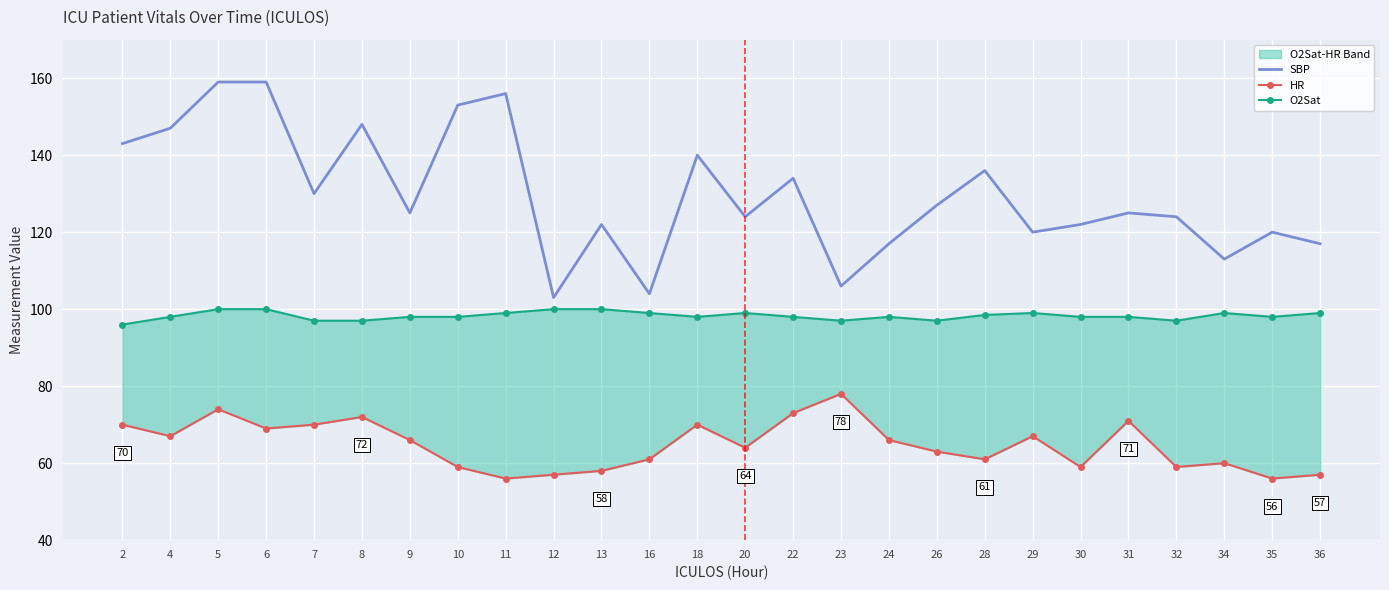

What are all the series names shown in the legend?

SBP, HR, O2Sat